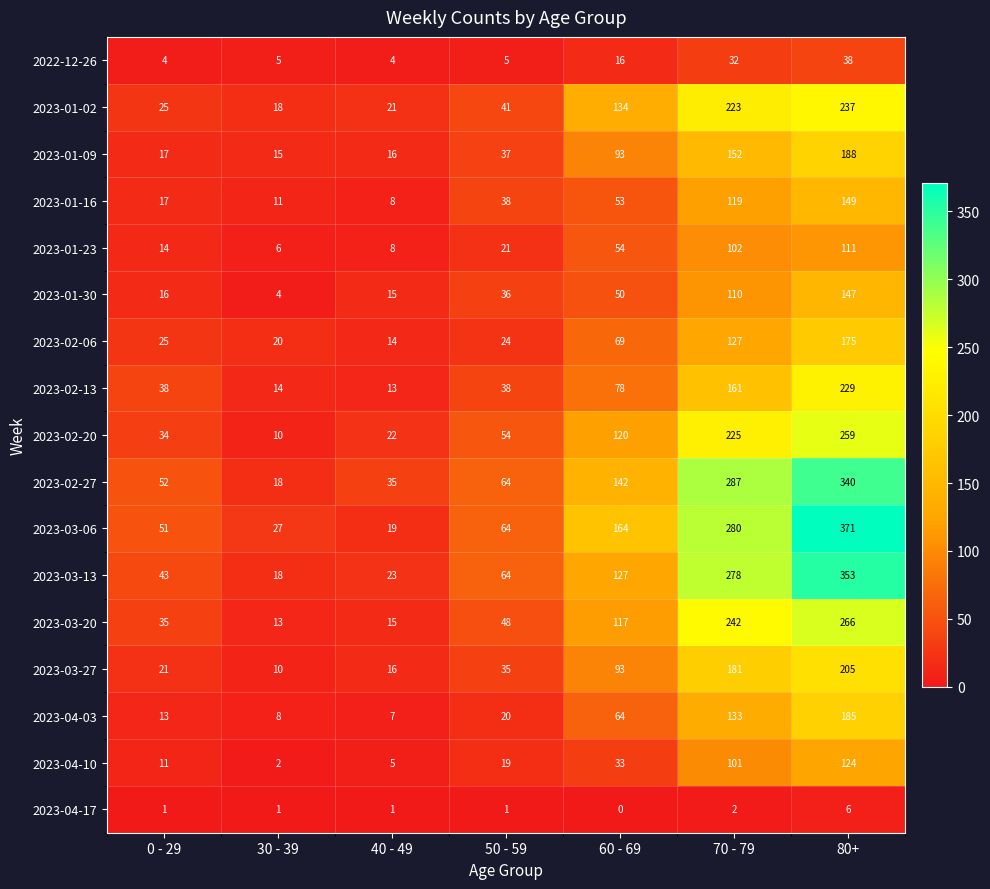

The value of 2023-02-27 at 50 - 59 is 28. True or false?

False